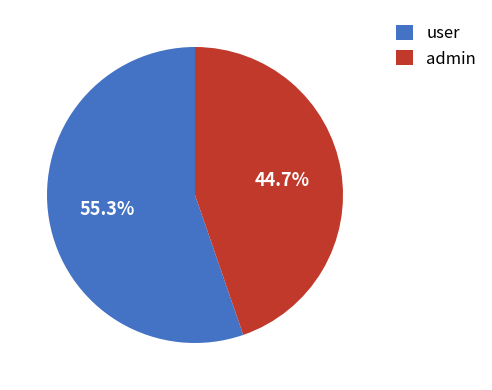

How many segments does this pie chart have?

2